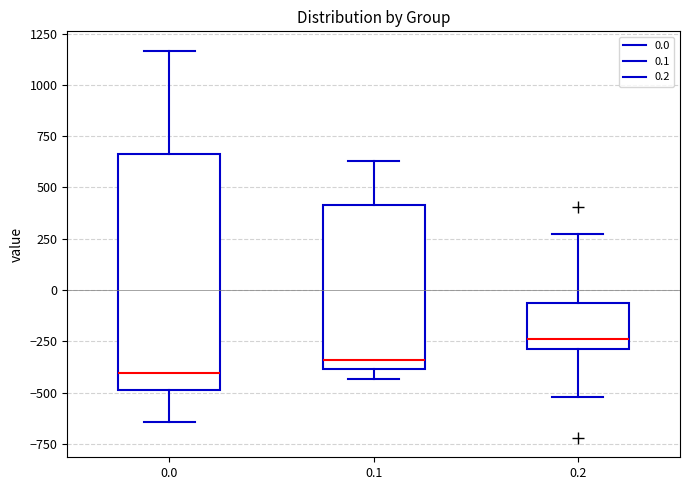

Where does the median line of the box at x = 0.2 sit on the y-axis? The values are not printed on the chart, so give them approximately, as read against the axis.

-250